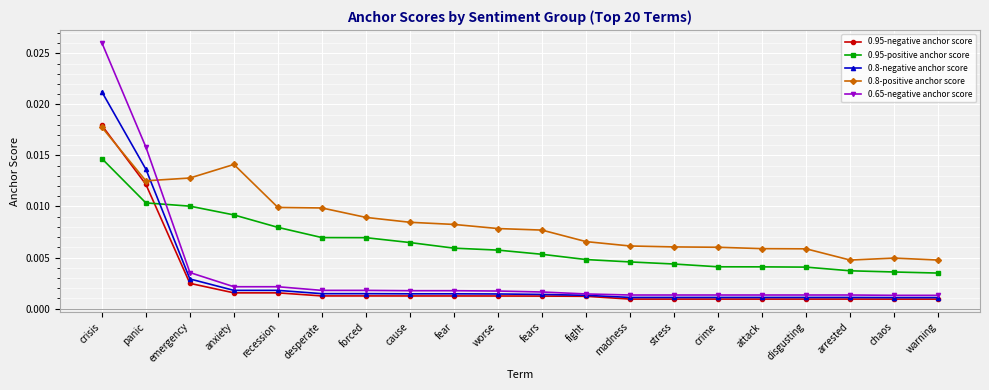

True or false: 0.8-positive anchor score has more than 1 interior local peaks.

True